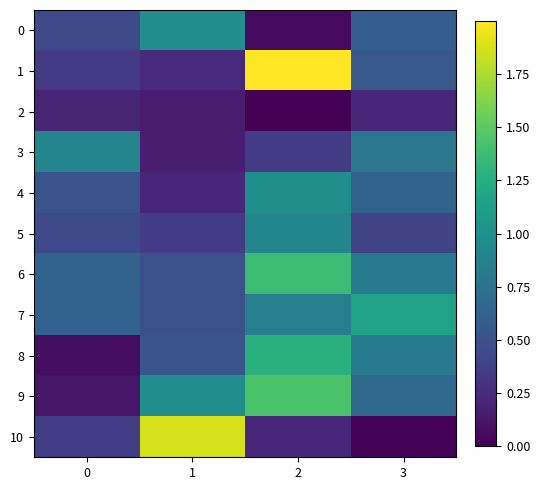

Which series has the largest total across all categories?

6